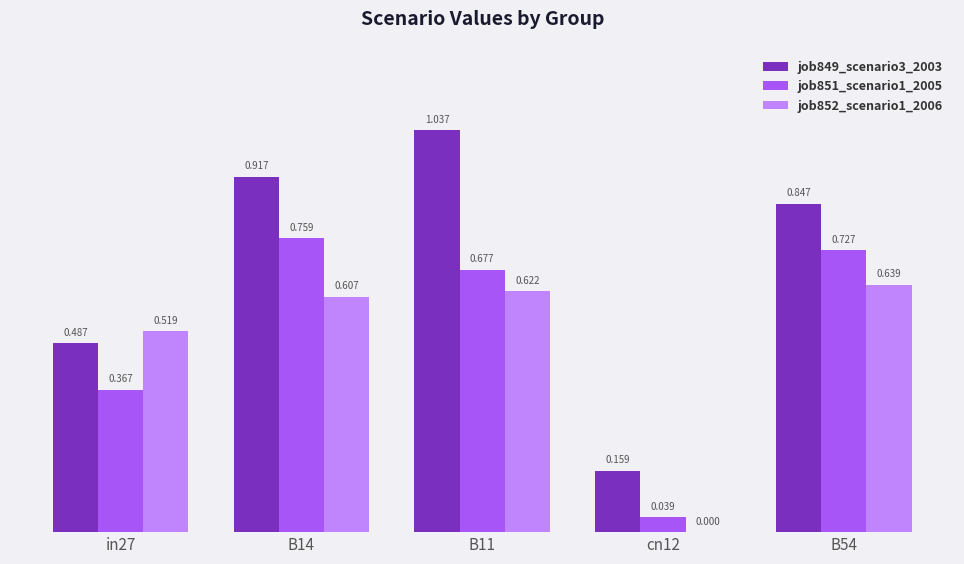

Is the value of job851_scenario1_2005 at B11 greater than the value of job852_scenario1_2006 at B54?

Yes